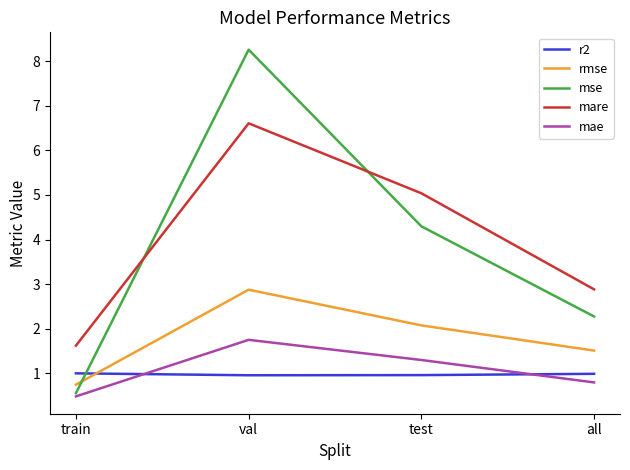

Reading left to right, list all the values displayed in this chart.

r2: 1.0	1.0	1.0	1.0
rmse: 0.7	2.9	2.1	1.5
mse: 0.6	8.3	4.3	2.3
mare: 1.6	6.6	5.0	2.9
mae: 0.5	1.7	1.3	0.8